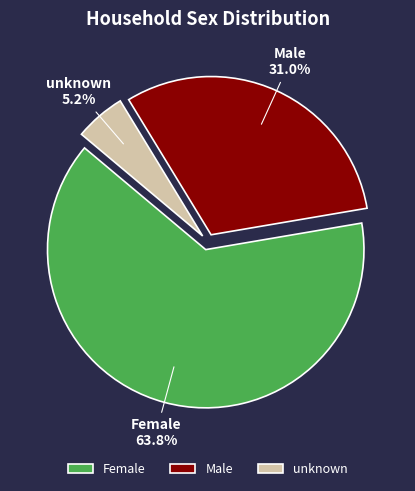

Between unknown and Female, which is larger?

Female